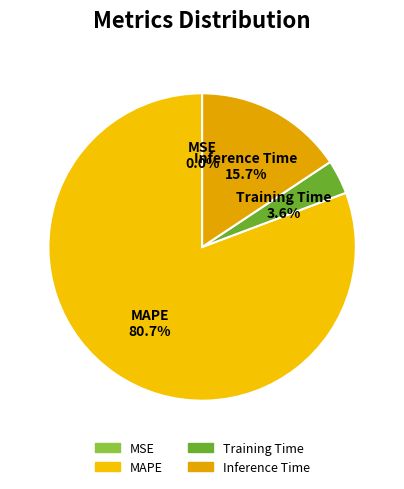

How much of the chart is everything except MAPE?

19.3%